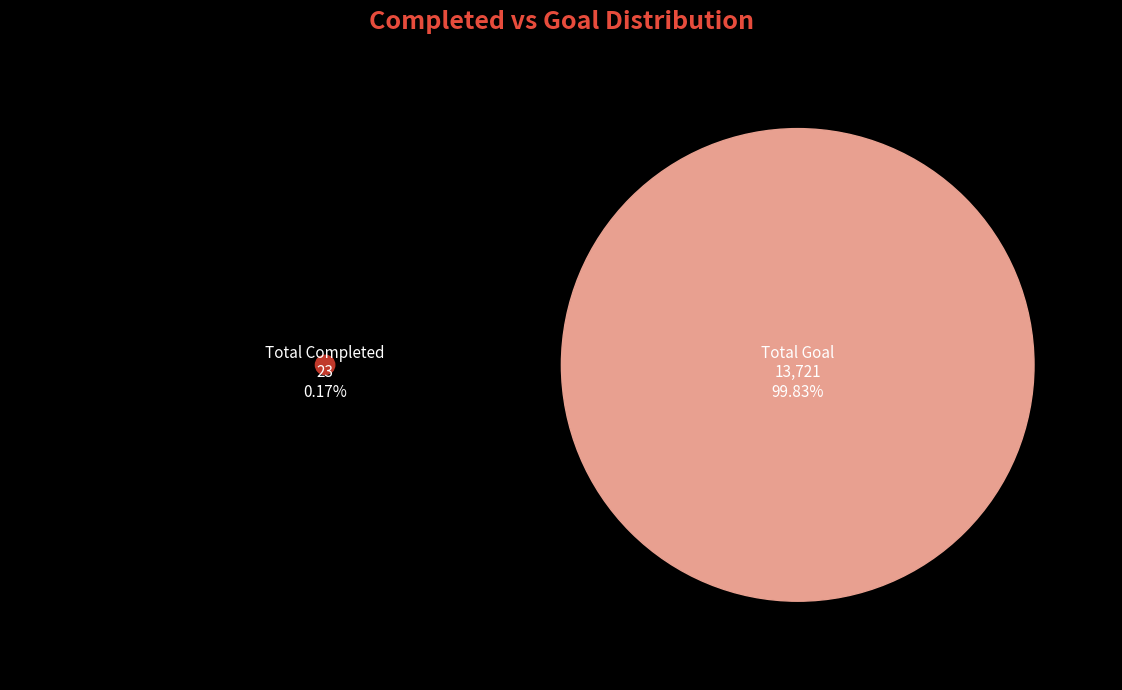

Is the sum of Total Completed and Total Goal greater than half?

Yes